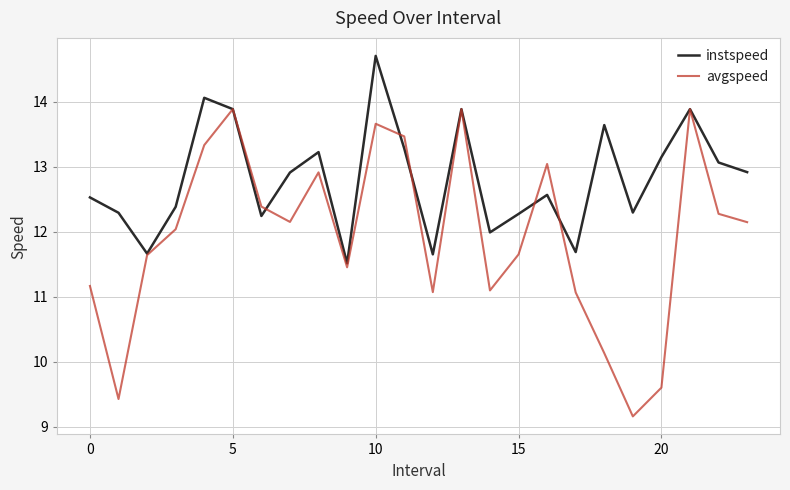

In avgspeed, how many points are lower than both neighbors (excluding endpoints)?

6